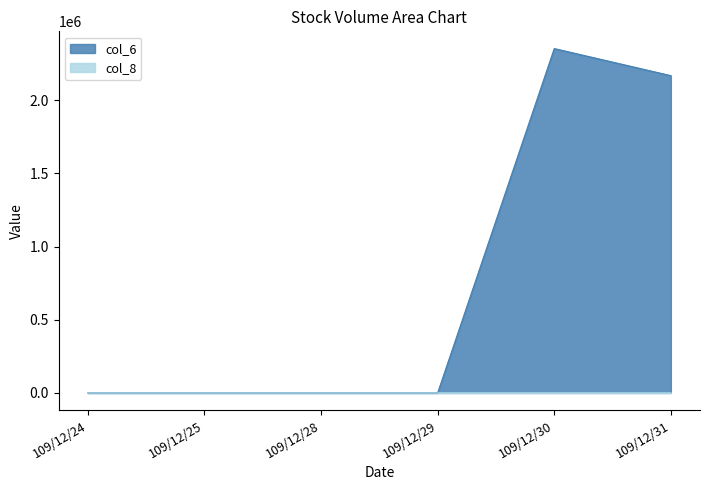

The col_6 series shows 0 at 109/12/24. True or false?

True